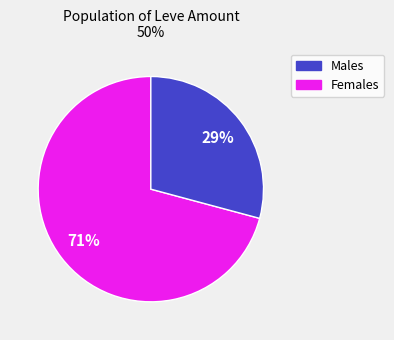

To the nearest percent, what is the difference between the largest and smallest slice percentages?

42%